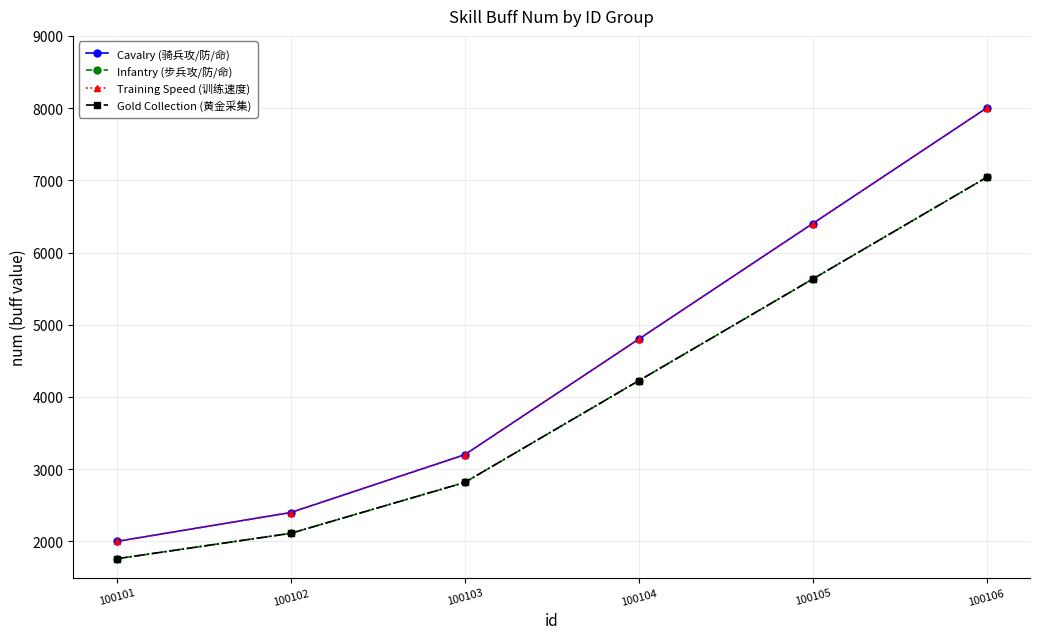

Reading left to right, list all the values displayed in this chart.

Cavalry (骑兵攻/防/命): 100101=2000	100102=2400	100103=3200	100104=4800	100105=6400	100106=8000
Infantry (步兵攻/防/命): 100101=1760	100102=2112	100103=2816	100104=4224	100105=5632	100106=7040
Training Speed (训练速度): 100101=2000	100102=2400	100103=3200	100104=4800	100105=6400	100106=8000
Gold Collection (黄金采集): 100101=1760	100102=2112	100103=2816	100104=4224	100105=5632	100106=7040